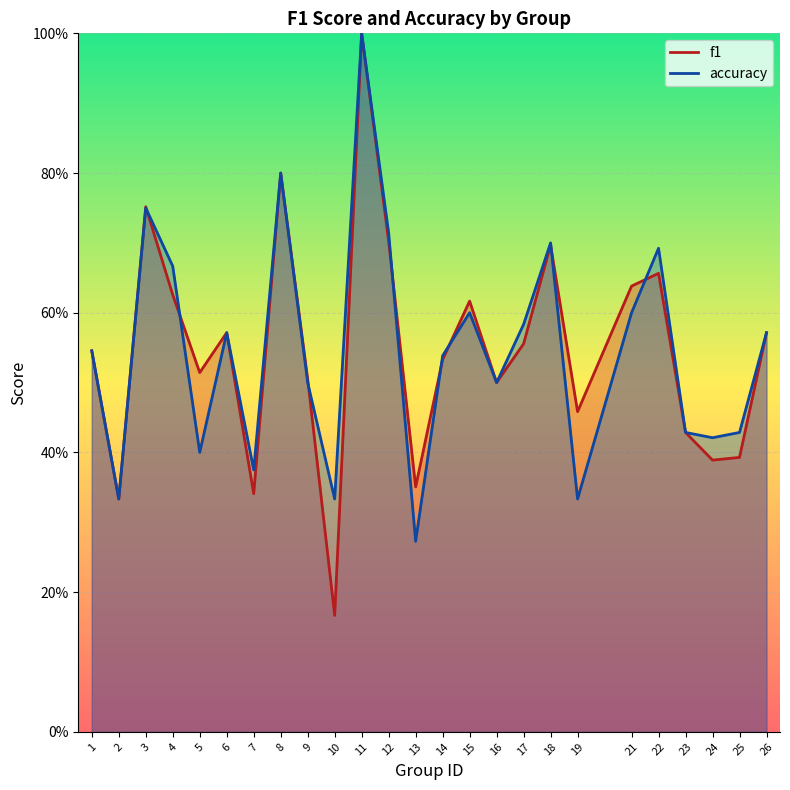

Which label corresponds to the largest value in the chart?

11